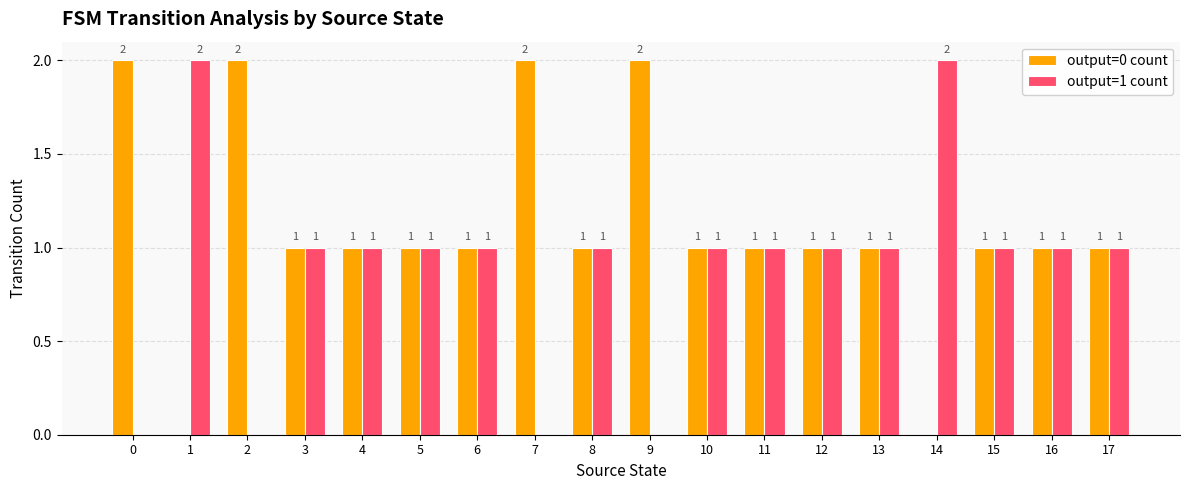

The output=0 count series shows 2 at 15. True or false?

False